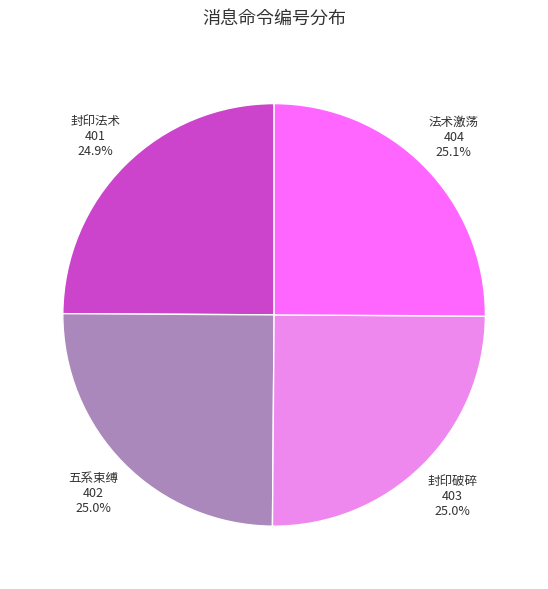

Is there any slice that represents more than half of the pie?

No